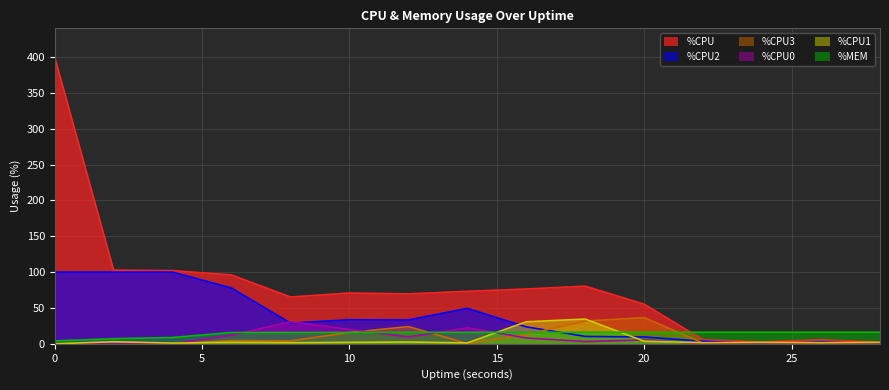

What is the total value across all series at 24?

21.0